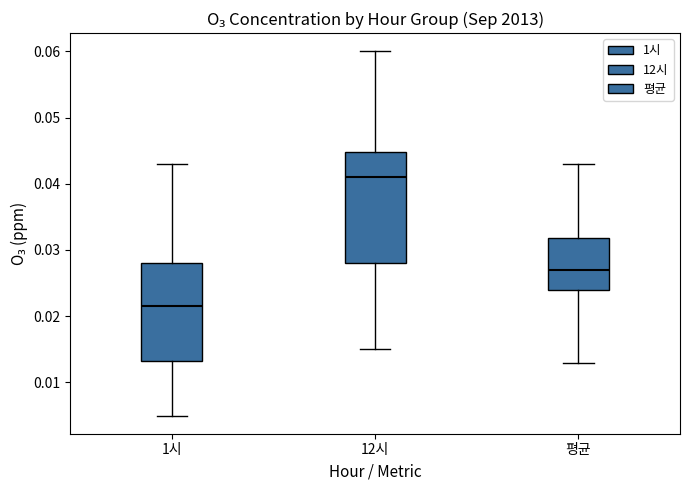

Reading left to right, transcribe this box plot: for each box, give where its median line is, the range the box spans, and where its two whiskers end, as read against the y-axis. The values are not printed on the chart, so give them approximately, as read against the axis.

1시: median 0.022, box 0.013 to 0.028, whiskers 0.005 to 0.043
12시: median 0.041, box 0.028 to 0.045, whiskers 0.015 to 0.060
평균: median 0.027, box 0.024 to 0.032, whiskers 0.013 to 0.043